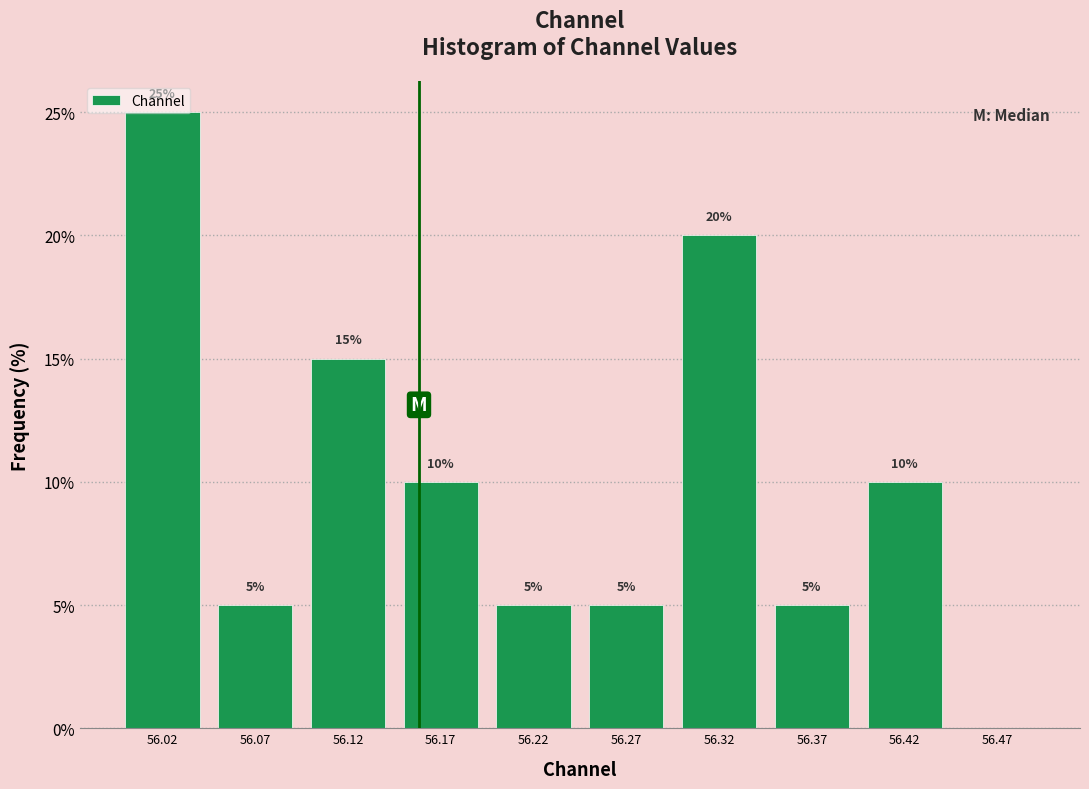

Over which range of the x-axis is the bar tallest?

56.00 to 56.05